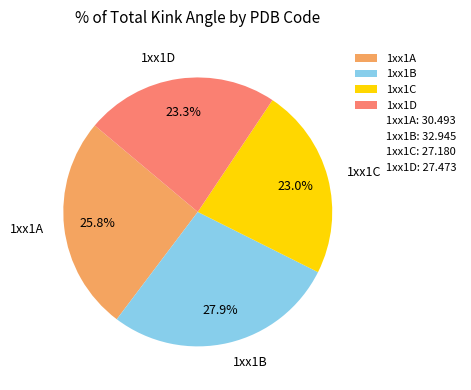

Approximately how many times larger is the value at 1xx1D compared to 1xx1B?

0.8